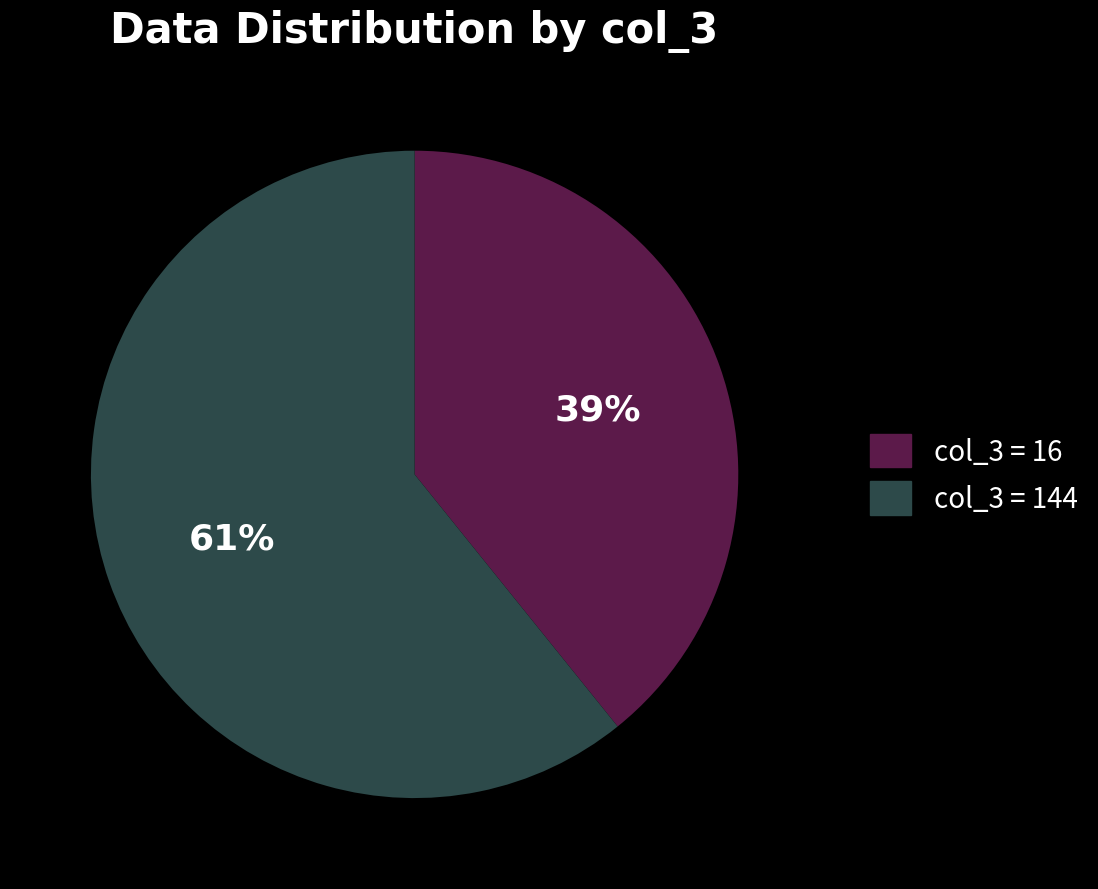

Does col_3 = 16 account for over 50% of the chart?

No